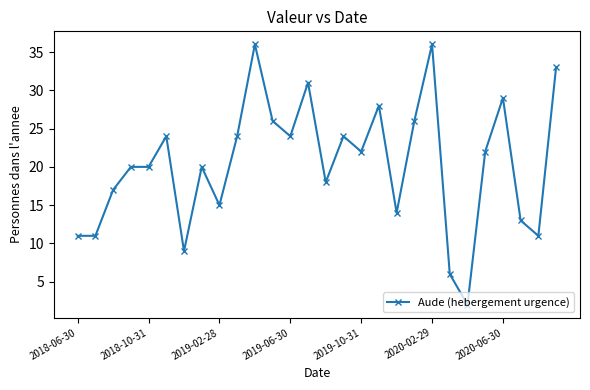

True or false: there are more than 0 points higher than both neighbors.

True